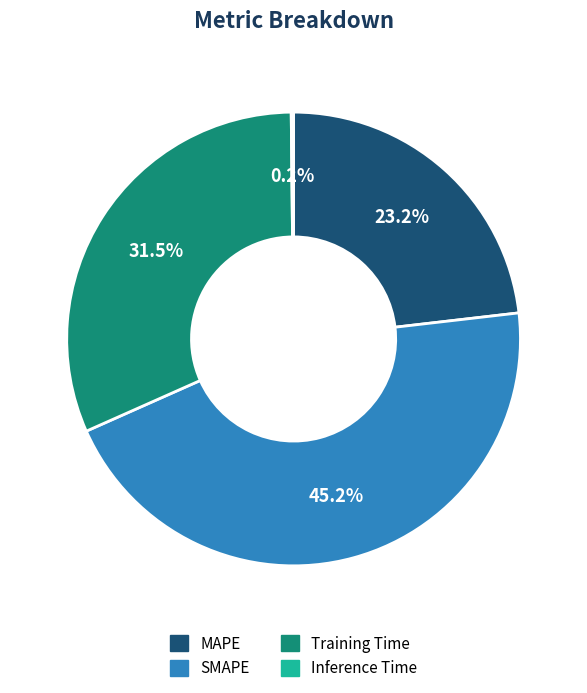

Does Training Time represent more than half of the total?

No